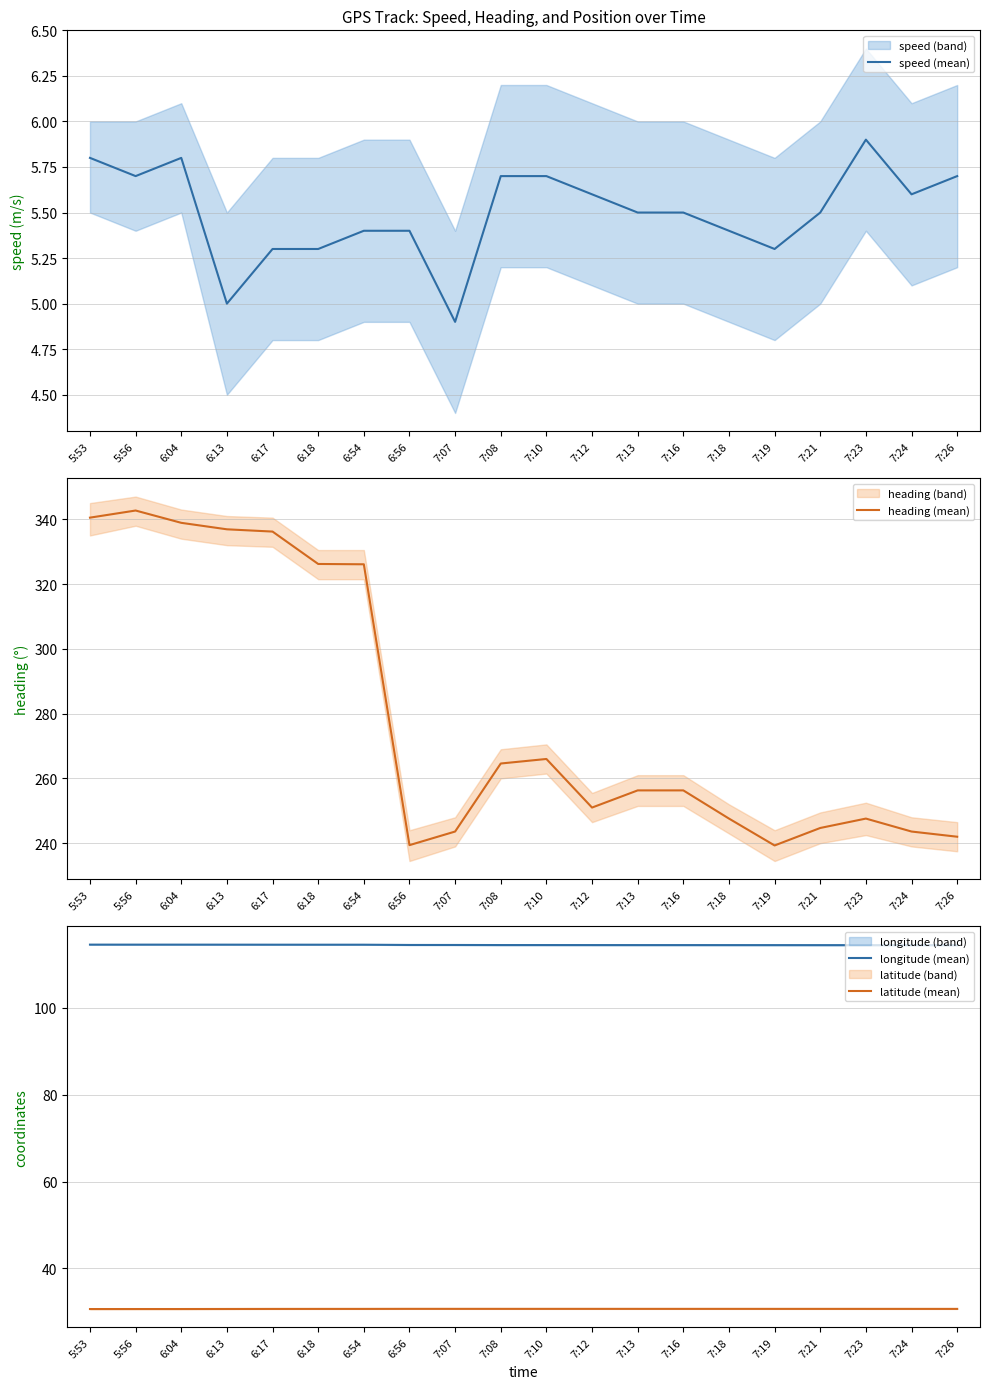

Reading right to left, what are all the values shown in this chart?

speed (mean): 5.7	5.6	5.9	5.5	5.3	5.4	5.5	5.5	5.6	5.7	5.7	4.9	5.4	5.4	5.3	5.3	5.0	5.8	5.7	5.8
heading (mean): 242.0	243.6	247.6	244.7	239.3	247.6	256.3	256.3	251.0	266.0	264.6	243.6	239.4	326.1	326.2	336.2	336.9	338.9	342.7	340.5
longitude (mean): 114.4	114.4	114.4	114.4	114.4	114.4	114.4	114.4	114.5	114.5	114.5	114.5	114.5	114.5	114.5	114.5	114.5	114.6	114.6	114.6
latitude (mean): 30.7	30.7	30.7	30.7	30.7	30.7	30.7	30.7	30.7	30.7	30.7	30.7	30.7	30.7	30.7	30.7	30.7	30.6	30.6	30.6